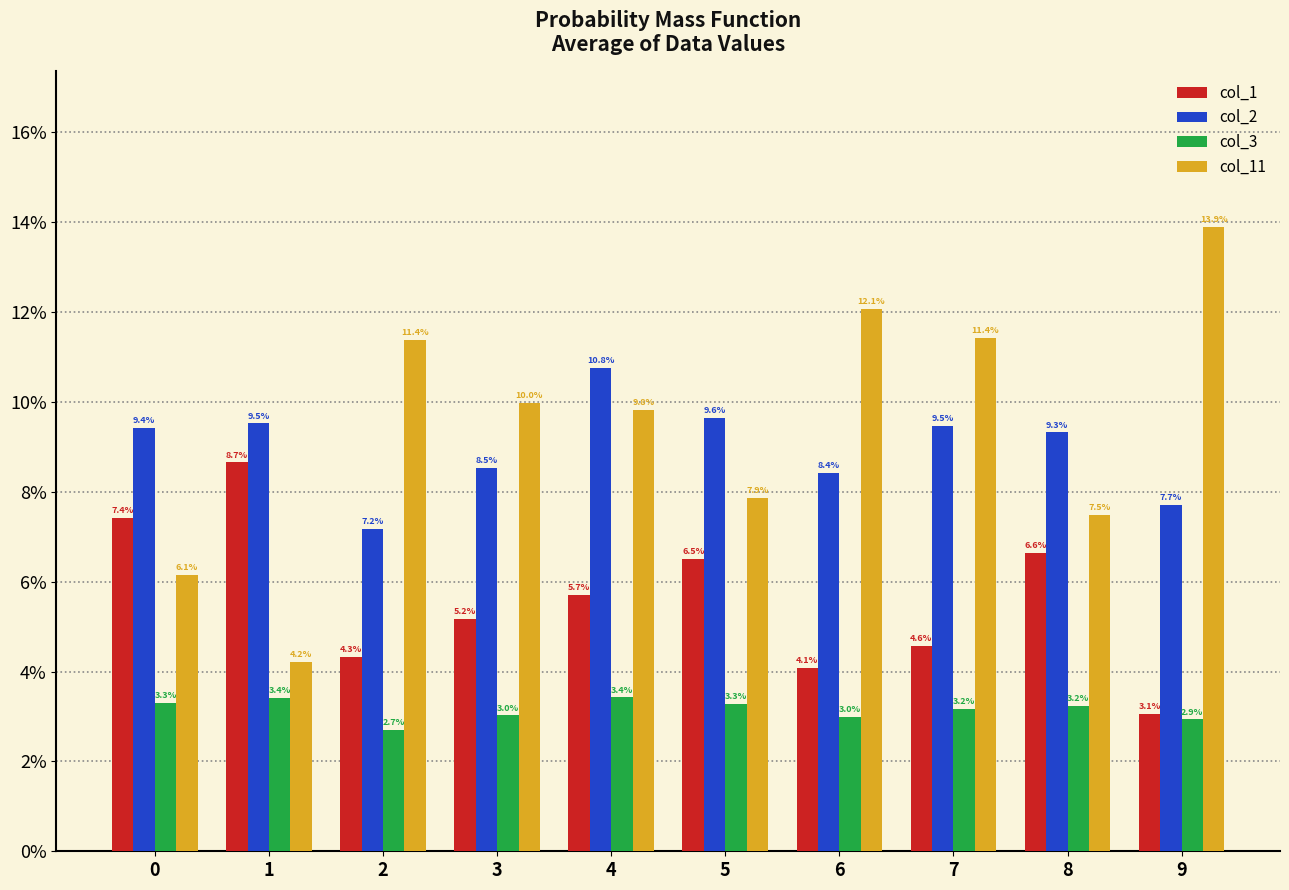

List the labels in order of col_2 value, largest first.

4, 5, 1, 7, 0, 8, 3, 6, 9, 2